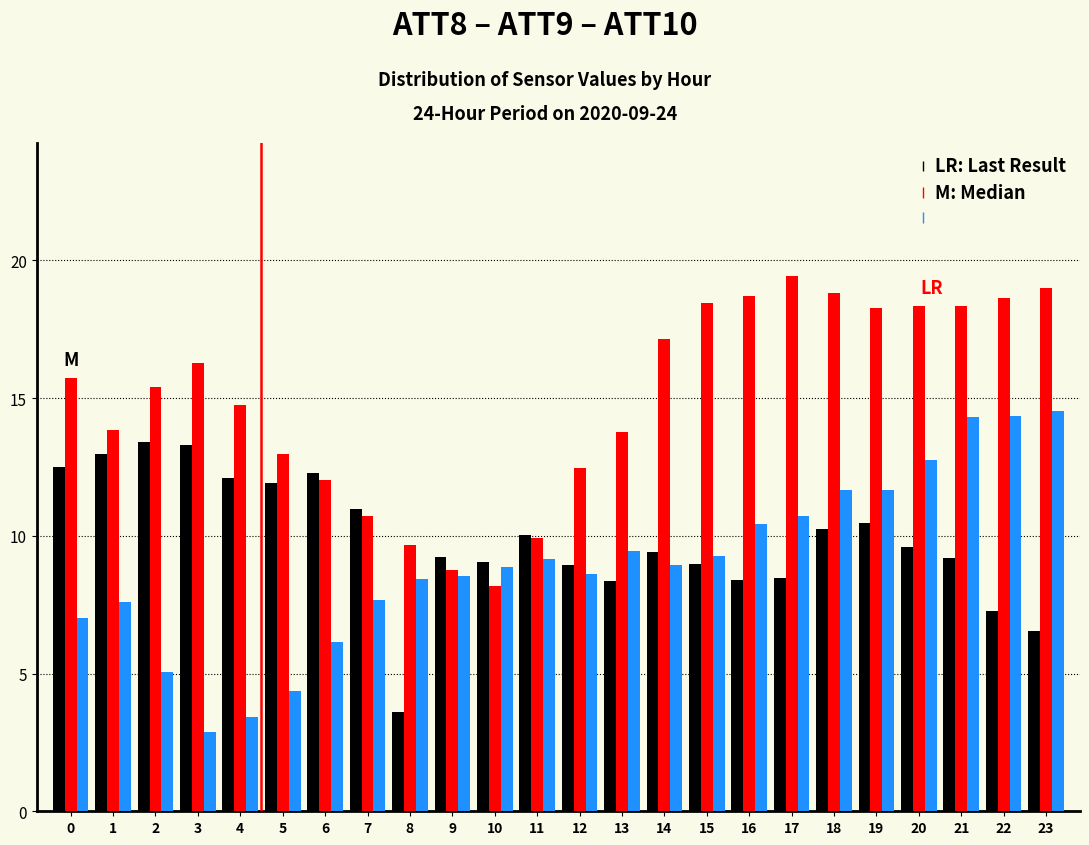

What is the difference between the highest and lowest values at 21?

9.1